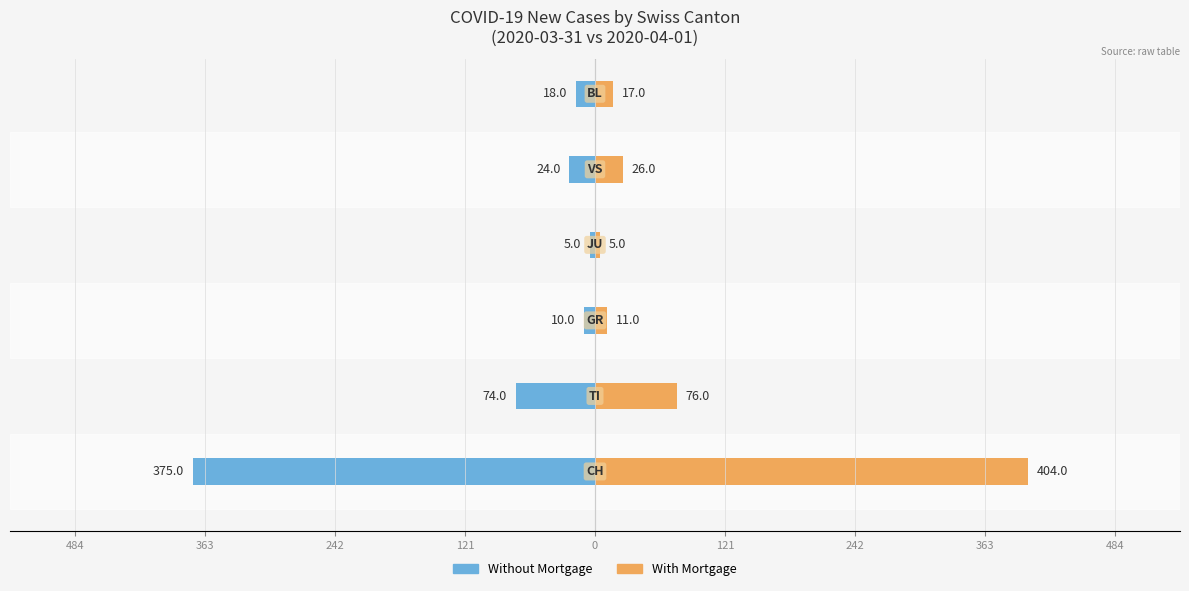

The With Mortgage series shows 7 at 484. True or false?

False